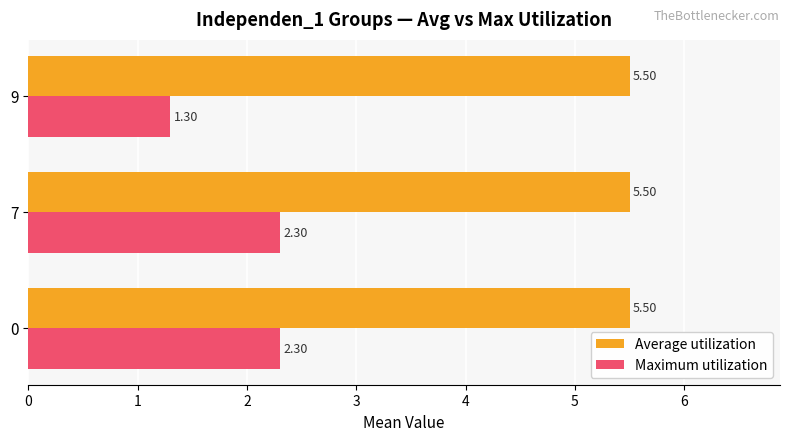

At how many categories does at least one series exceed 1?

3